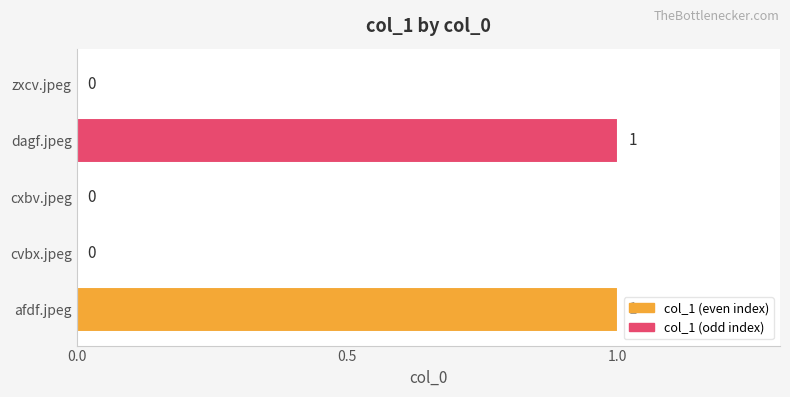

How many series are shown in this chart?

1